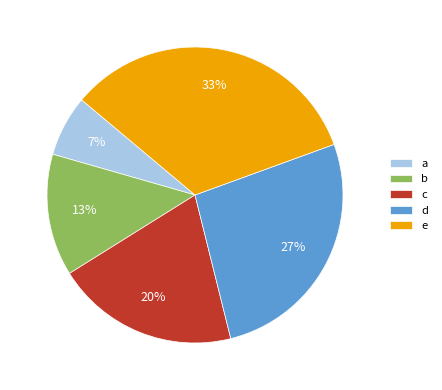

True or false: a accounts for 1% of the total.

False